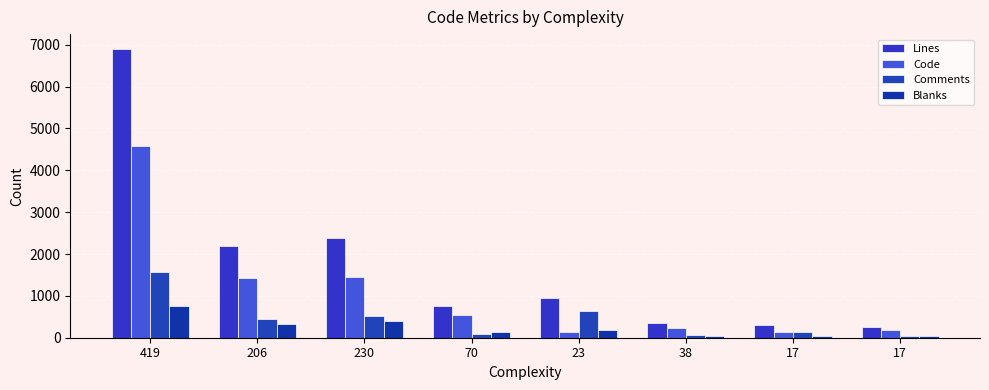

At which category is the sum across all series the highest?

419